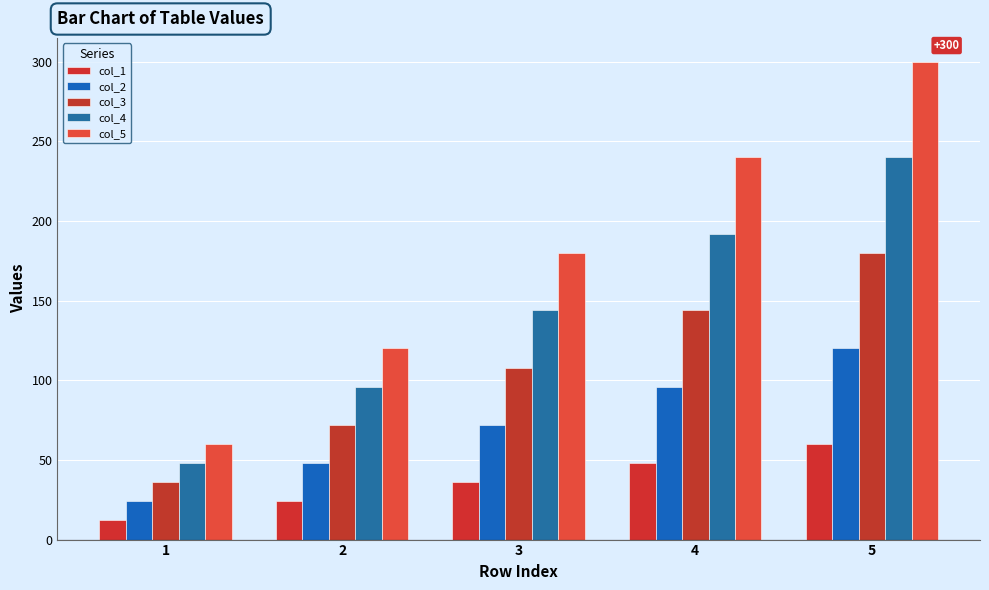

What is the average value of the col_2 series?

72